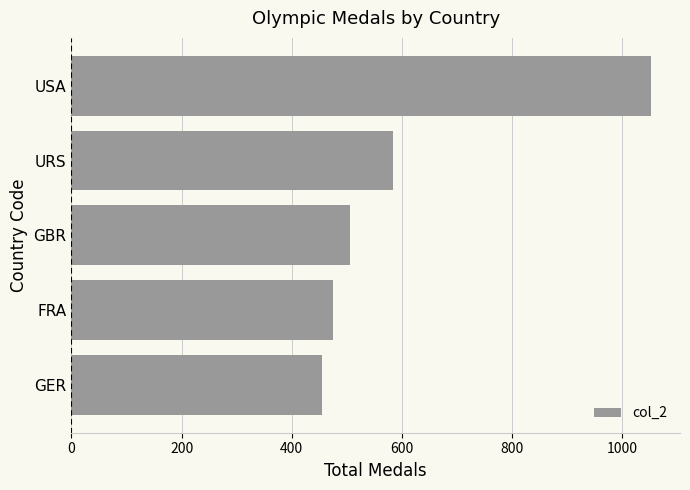

Count the number of data series in this chart.

1